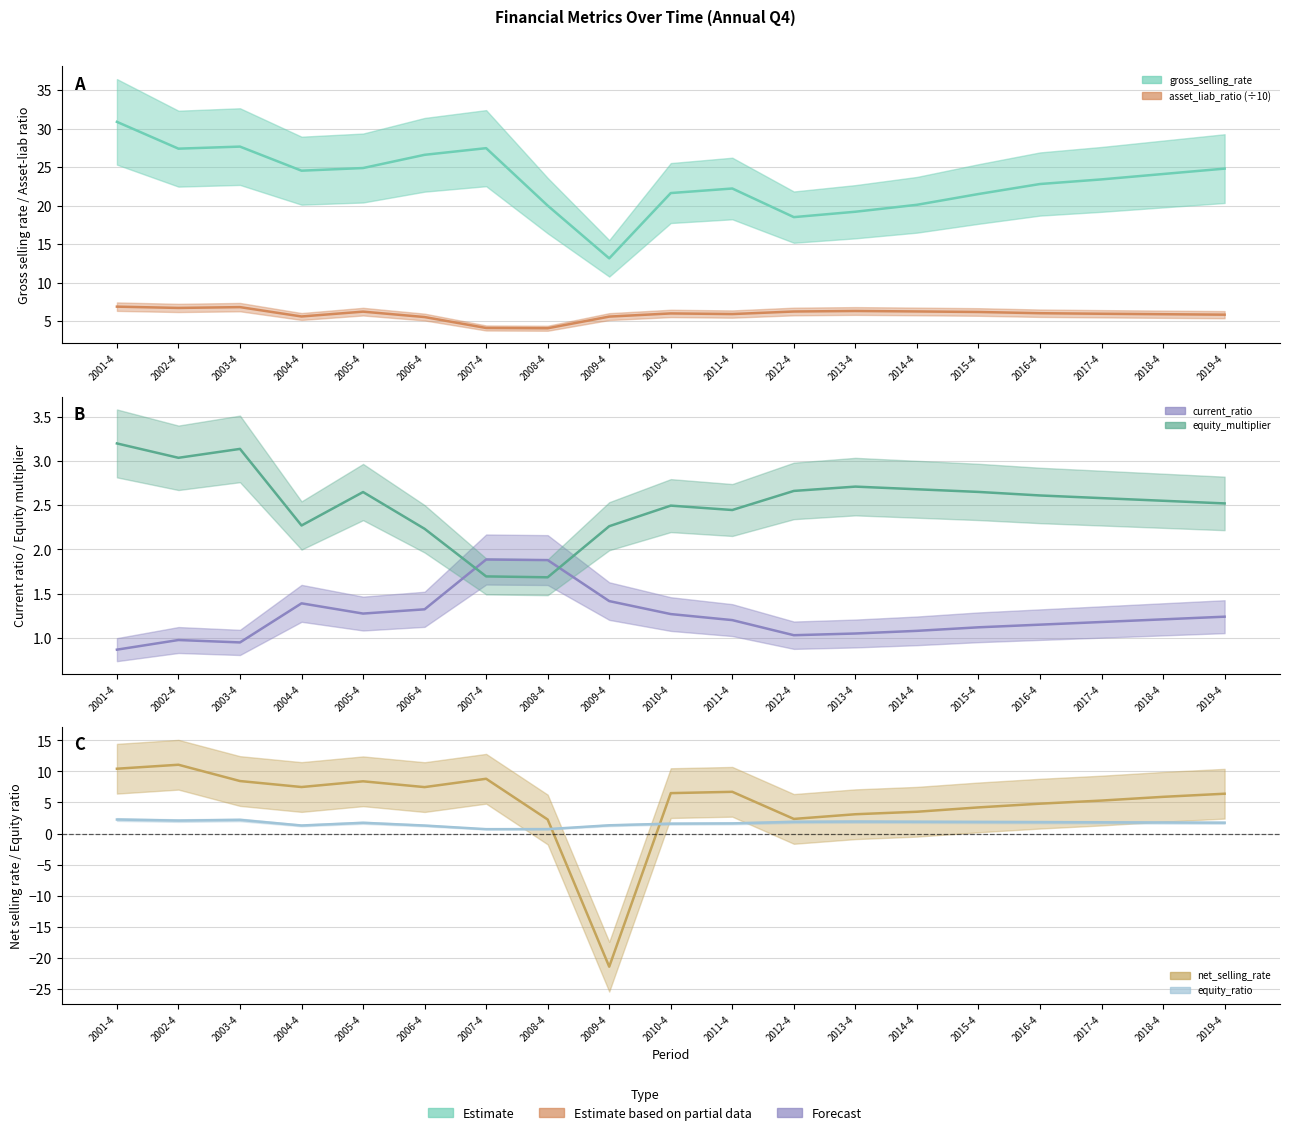

Which category has the lowest value in the asset_liab_ratio series?

2008-4